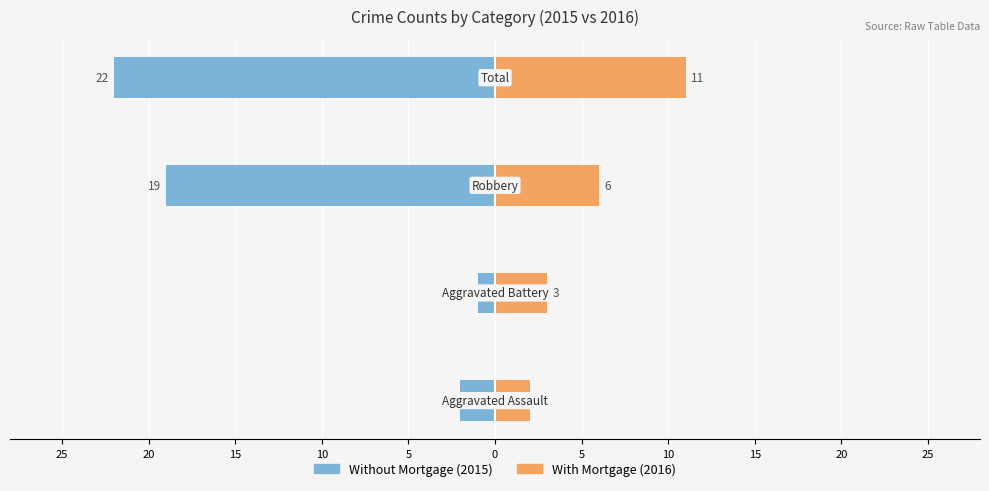

What is the sum of all With Mortgage values?

22